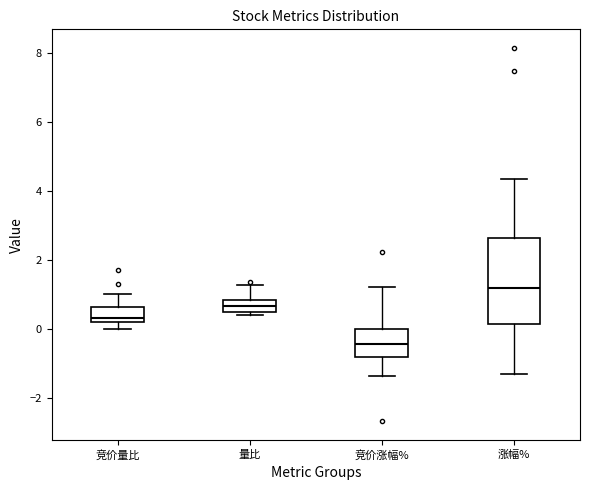

Which box's median line is the lowest?

竞价涨幅%